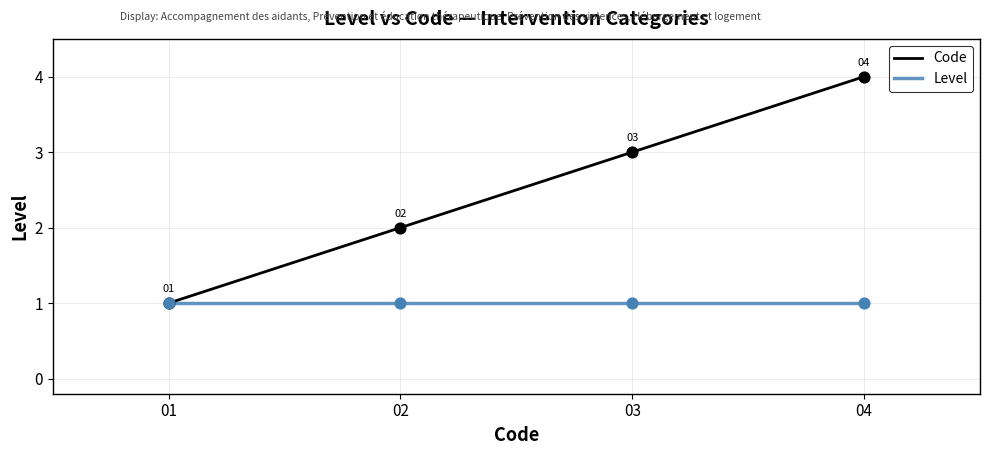

Is the value of Code at 04 greater than the value of Level at 03?

Yes